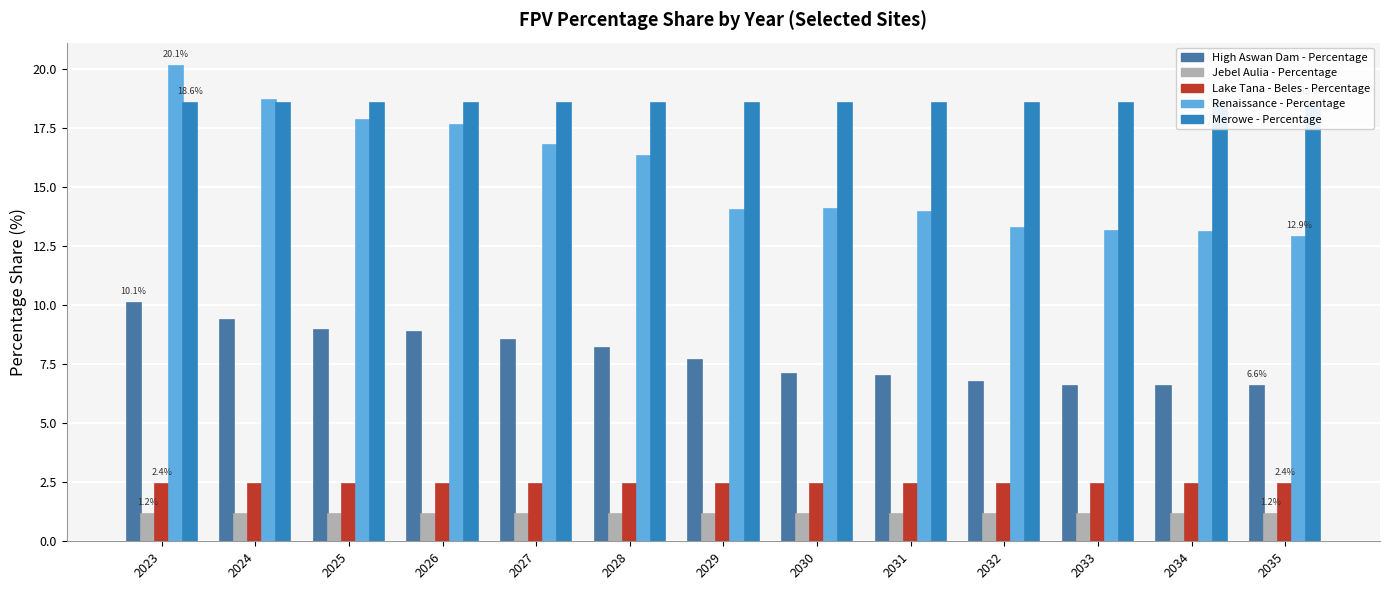

Is the value of Renaissance - Percentage at 2030 greater than the value of High Aswan Dam - Percentage at 2025?

Yes